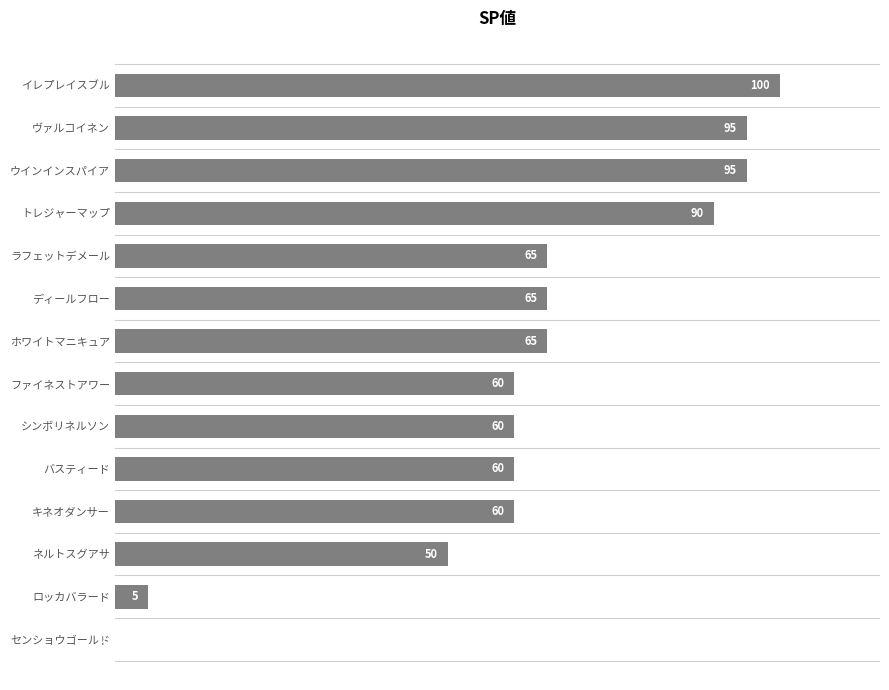

Read the value at ホワイトマニキュア, to the nearest 5.

65